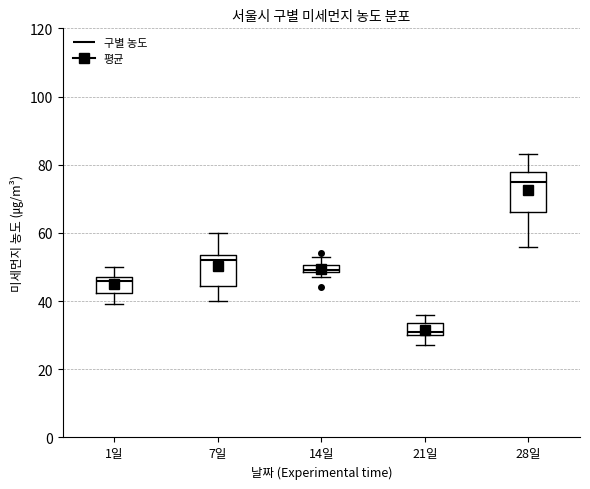

Where is the upper edge of the box for 14일 on the y-axis? The values are not printed on the chart, so give them approximately, as read against the axis.

50